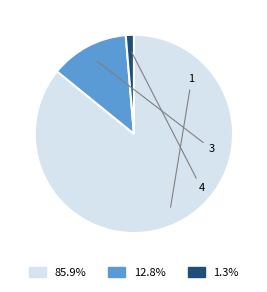

Which category has the biggest portion of the pie?

1